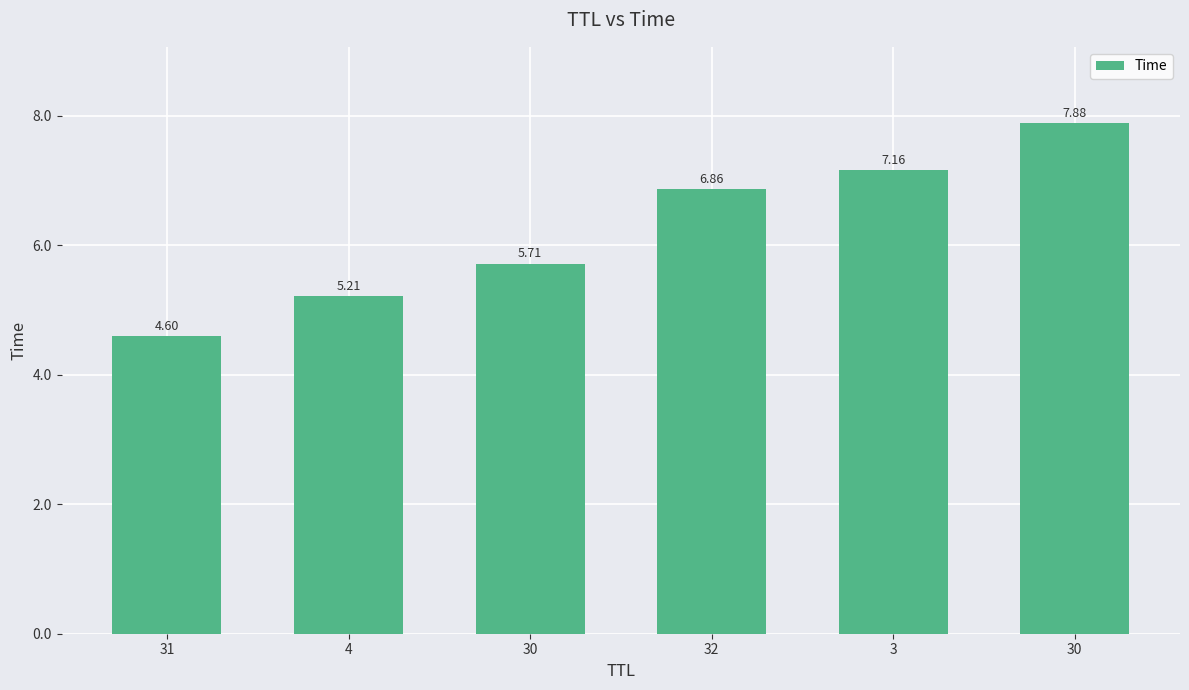

How many values are below 6?

3